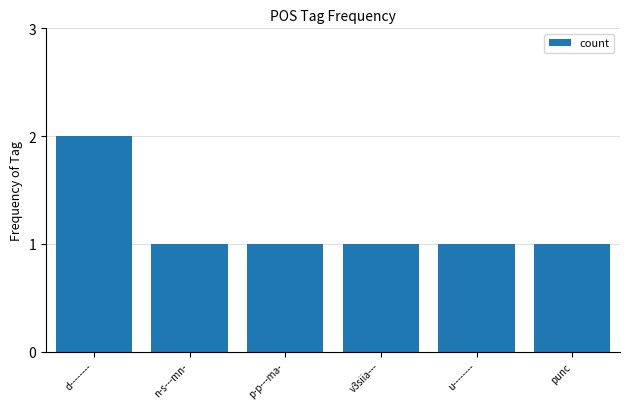

Reading left to right, what are all the values shown in this chart?

2	1	1	1	1	1